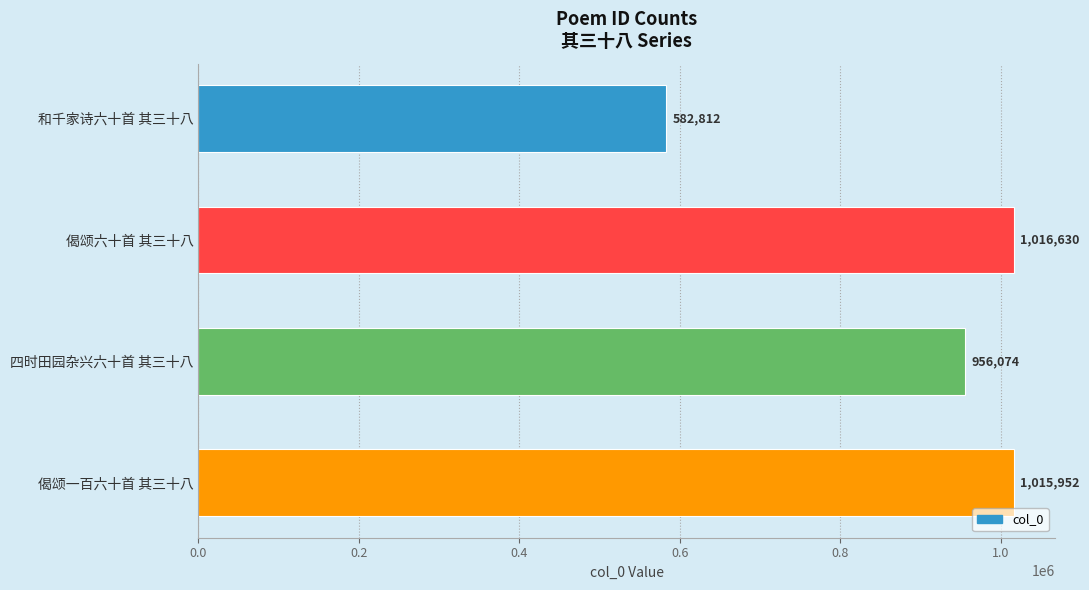

Read the value at 和千家诗六十首 其三十八, to the nearest 10.

582810